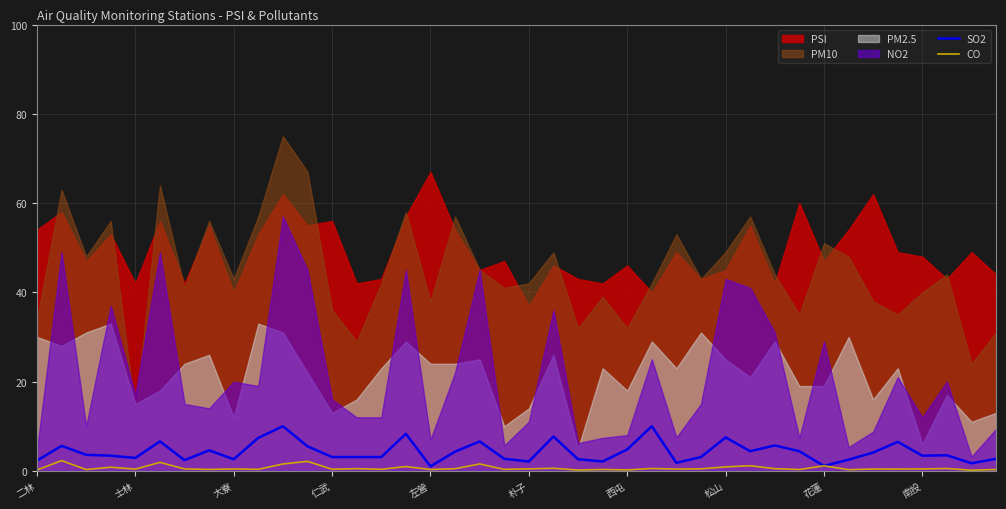

How many times do SO2 and CO cross each other?

2